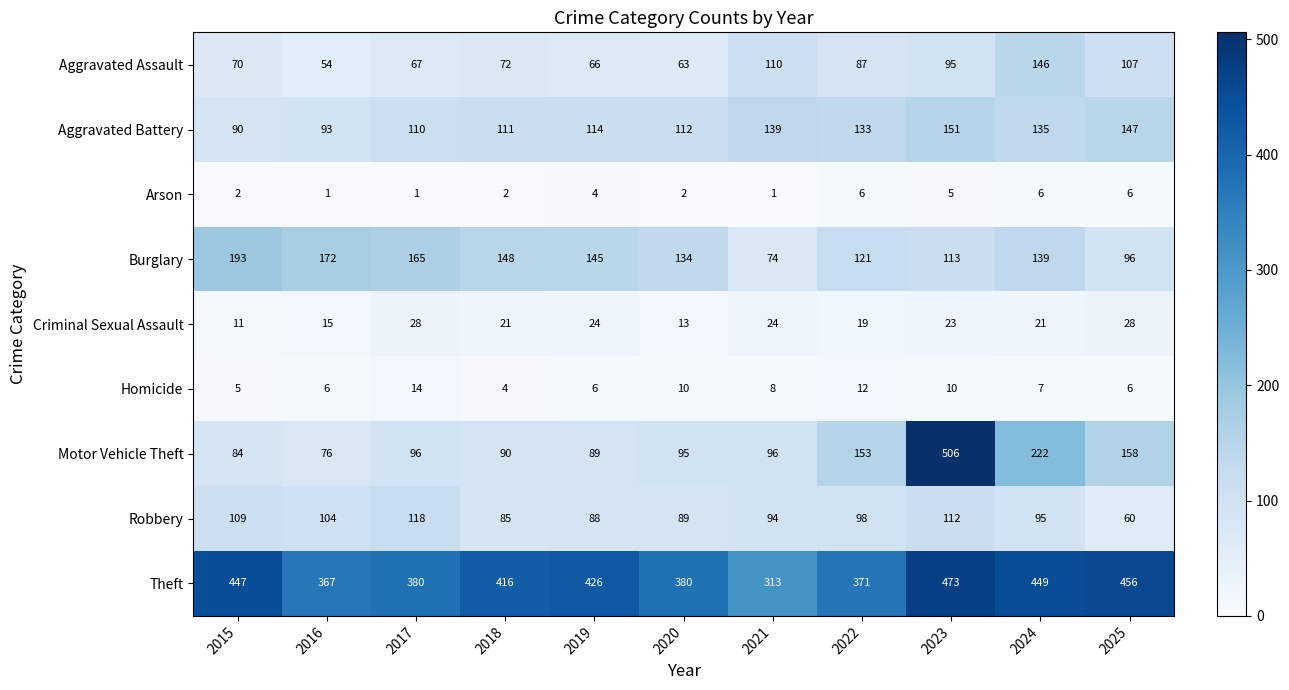

What is the total value across all series at 2015?

1011